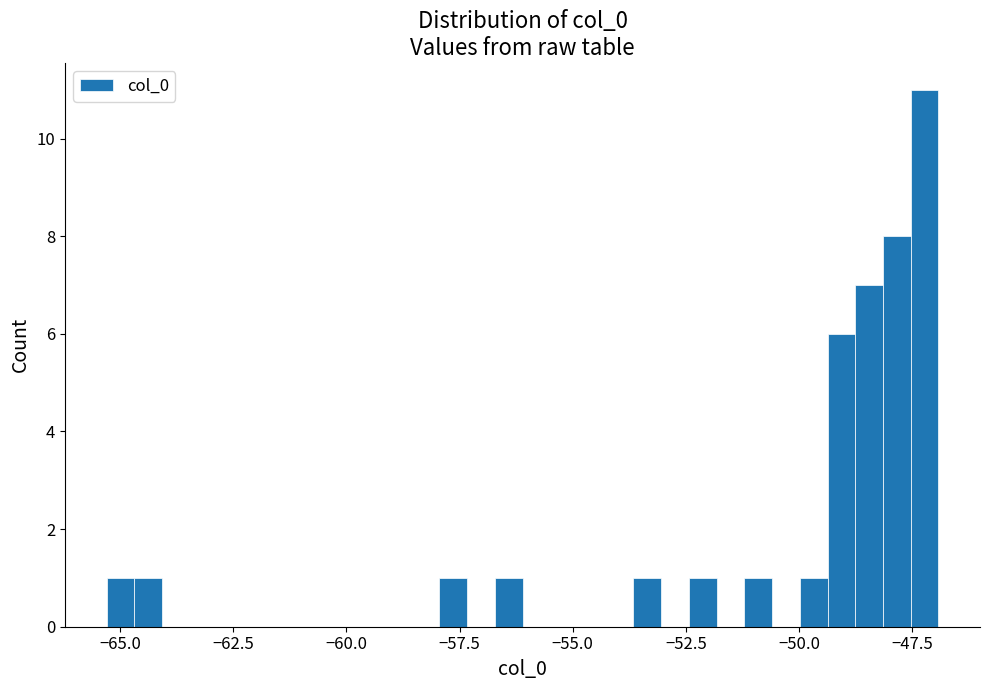

Around what value on the x-axis is the tallest bar? Give the approximate position of its centre, as read against the axis.

-47.0